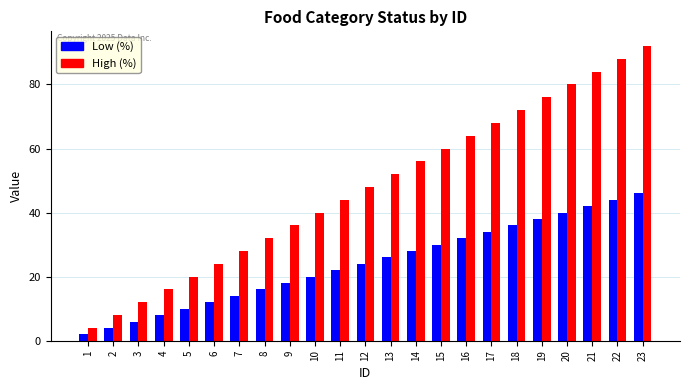

Reading left to right, transcribe all the data shown in this chart.

Low (%): 1=2	2=4	3=6	4=8	5=10	6=12	7=14	8=16	9=18	10=20	11=22	12=24	13=26	14=28	15=30	16=32	17=34	18=36	19=38	20=40	21=42	22=44	23=46
High (%): 1=4	2=8	3=12	4=16	5=20	6=24	7=28	8=32	9=36	10=40	11=44	12=48	13=52	14=56	15=60	16=64	17=68	18=72	19=76	20=80	21=84	22=88	23=92